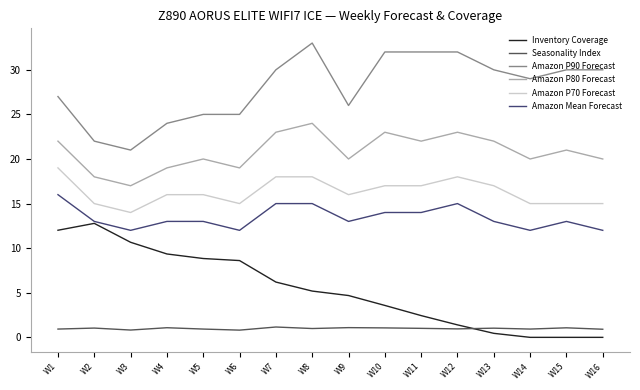

What is the maximum value for Amazon P90 Forecast?

33.0